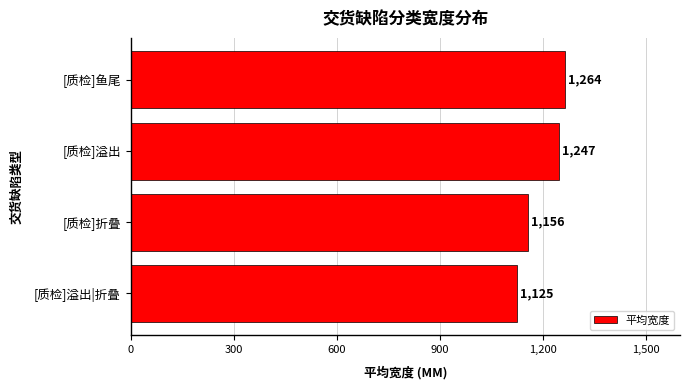

Rank the categories by value from lowest to highest.

[质检]溢出|折叠, [质检]折叠, [质检]溢出, [质检]鱼尾